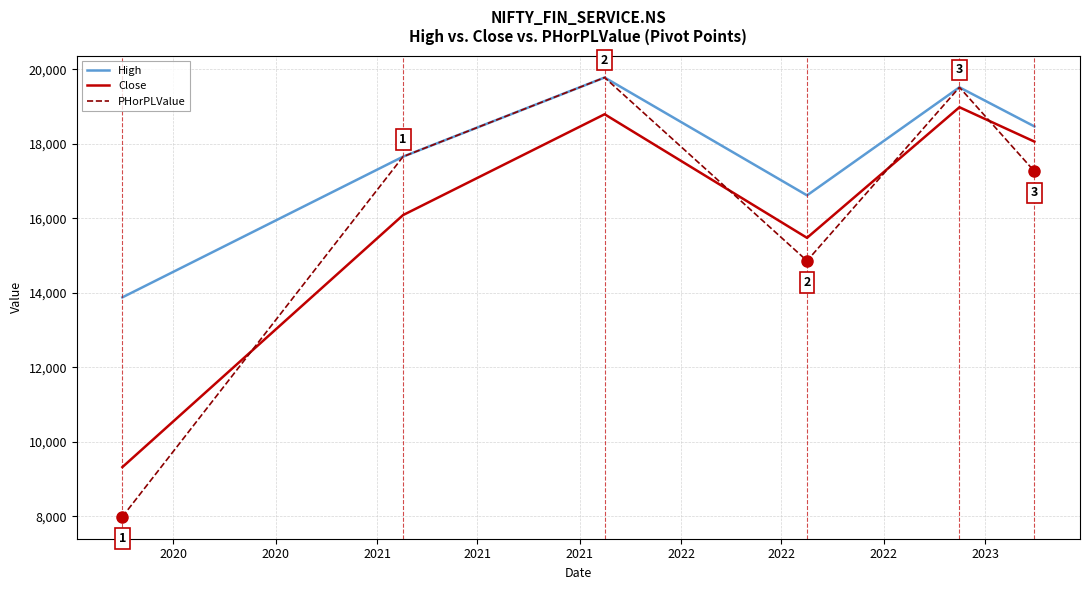

What is the maximum value for PHorPLValue?

19778.9